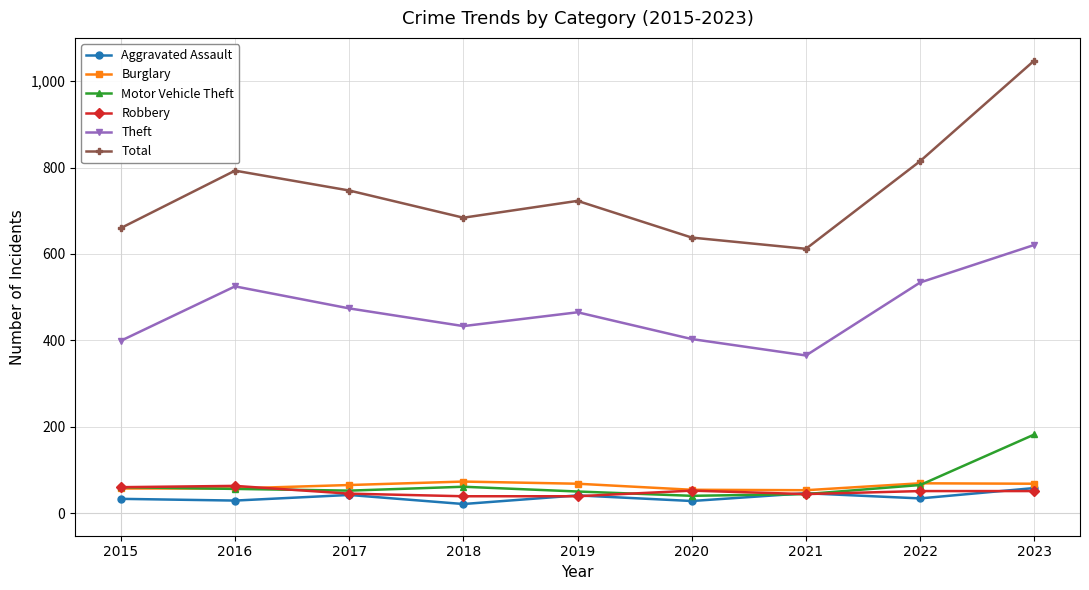

True or false: Motor Vehicle Theft has a value of 113 at 2023.

False